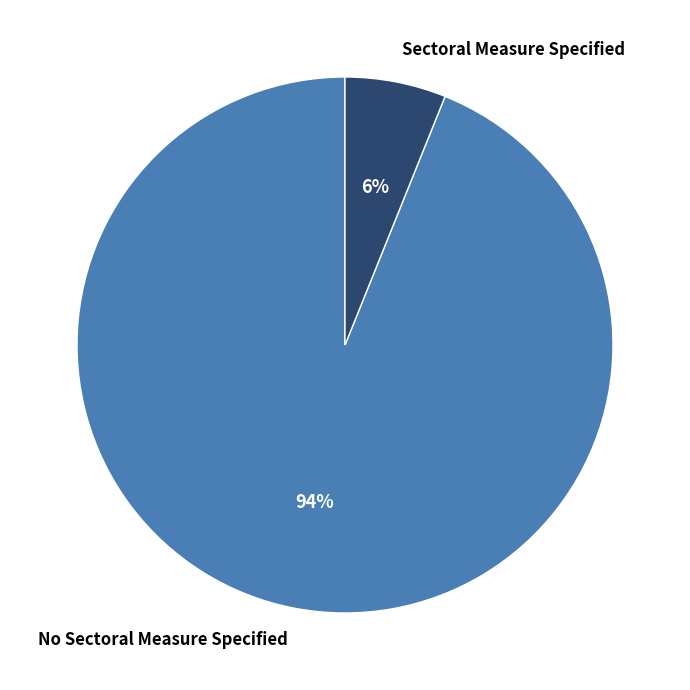

What is the smallest slice in the pie chart?

Sectoral Measure Specified